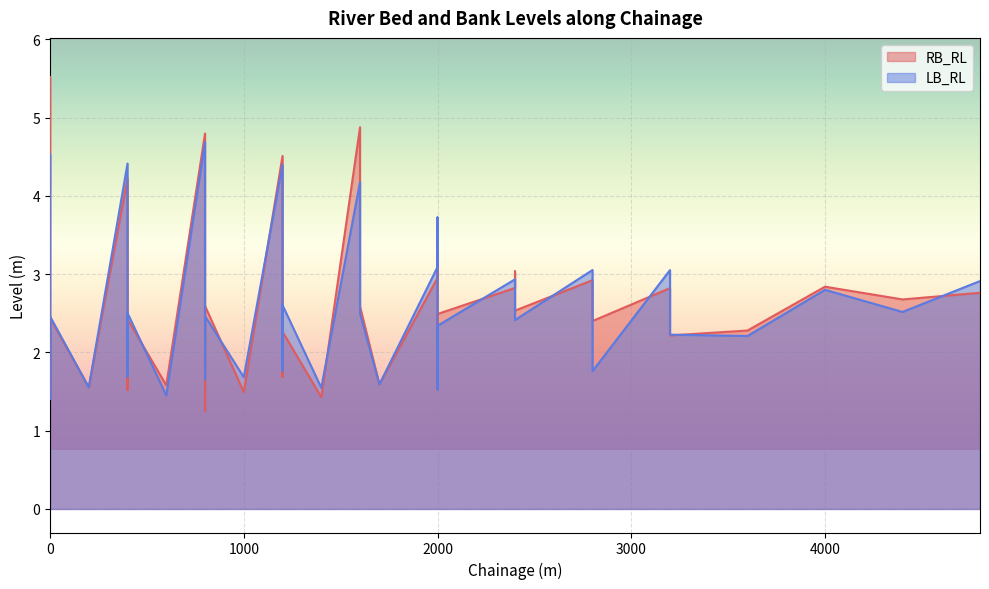

What is the value of the LB_RL point at the 11th from the left?

2.5